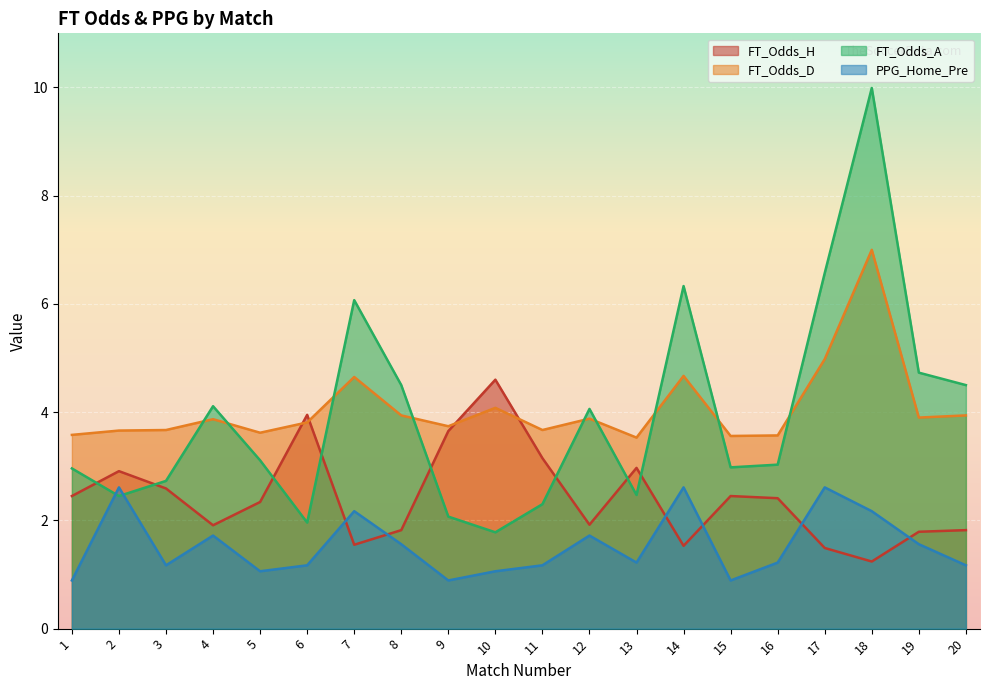

Reading right to left, list all the values displayed in this chart.

FT_Odds_H: 20=1.8	19=1.8	18=1.2	17=1.5	16=2.4	15=2.5	14=1.5	13=3.0	12=1.9	11=3.1	10=4.6	9=3.6	8=1.8	7=1.6	6=4.0	5=2.3	4=1.9	3=2.6	2=2.9	1=2.5
FT_Odds_D: 20=3.9	19=3.9	18=7.0	17=5.0	16=3.6	15=3.6	14=4.7	13=3.5	12=3.9	11=3.7	10=4.1	9=3.7	8=3.9	7=4.7	6=3.8	5=3.6	4=3.9	3=3.7	2=3.7	1=3.6
FT_Odds_A: 20=4.5	19=4.7	18=10.0	17=6.6	16=3.0	15=3.0	14=6.3	13=2.5	12=4.1	11=2.3	10=1.8	9=2.1	8=4.5	7=6.1	6=2.0	5=3.1	4=4.1	3=2.7	2=2.5	1=3.0
PPG_Home_Pre: 20=1.2	19=1.6	18=2.2	17=2.6	16=1.2	15=0.9	14=2.6	13=1.2	12=1.7	11=1.2	10=1.1	9=0.9	8=1.6	7=2.2	6=1.2	5=1.1	4=1.7	3=1.2	2=2.6	1=0.9